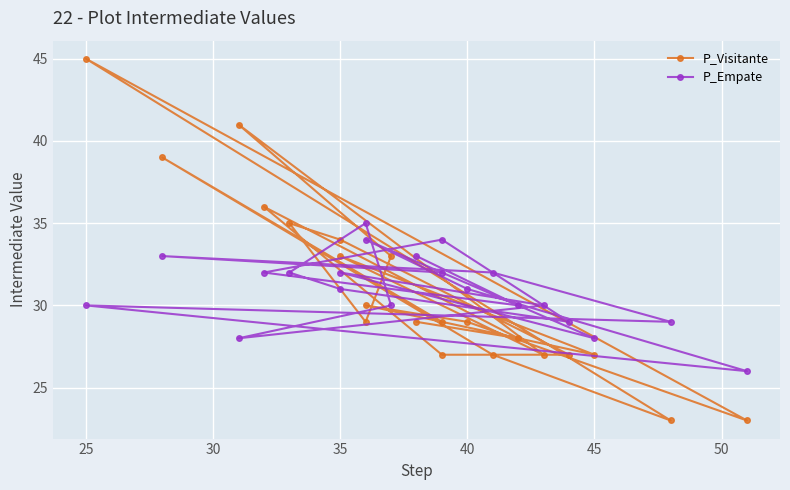

After their last crossing, which series has the higher values: P_Empate or P_Visitante?

P_Empate